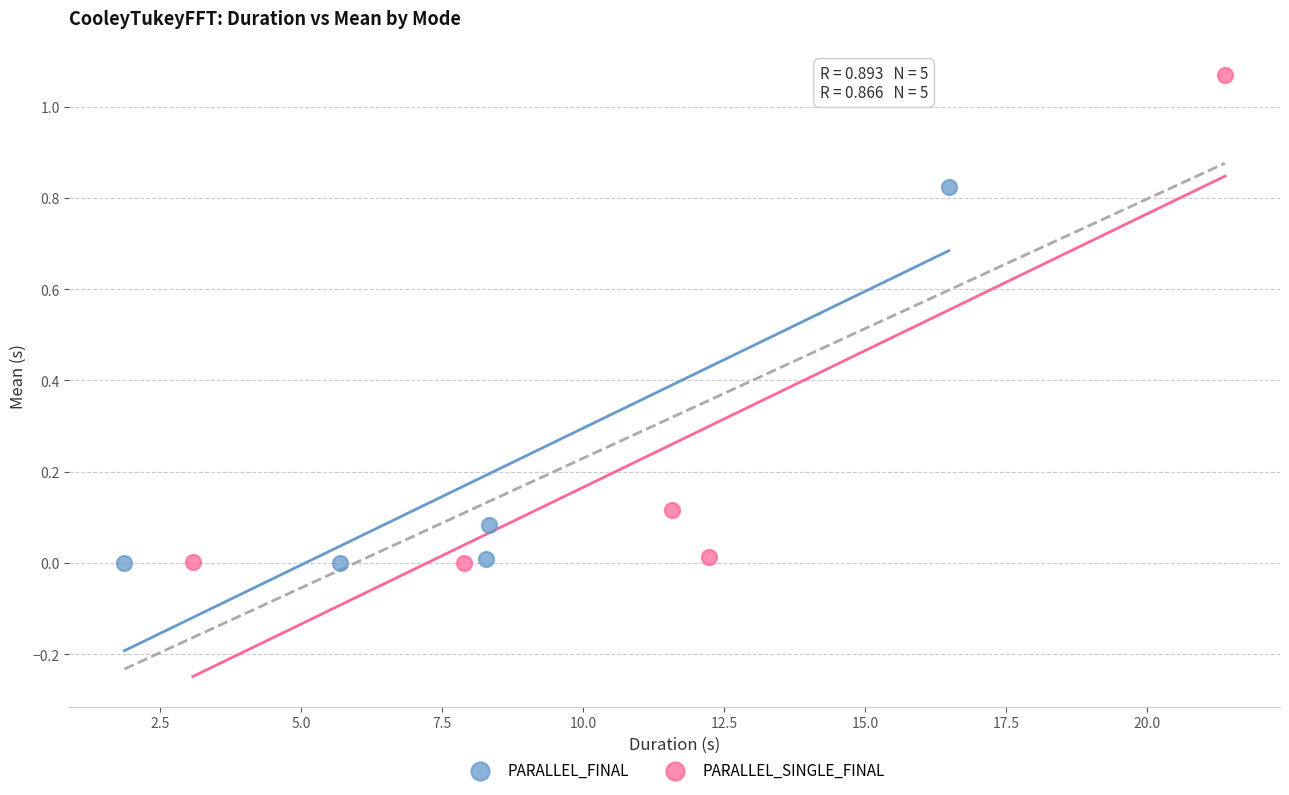

Which series has the largest Y range (max minus min)?

PARALLEL_SINGLE_FINAL